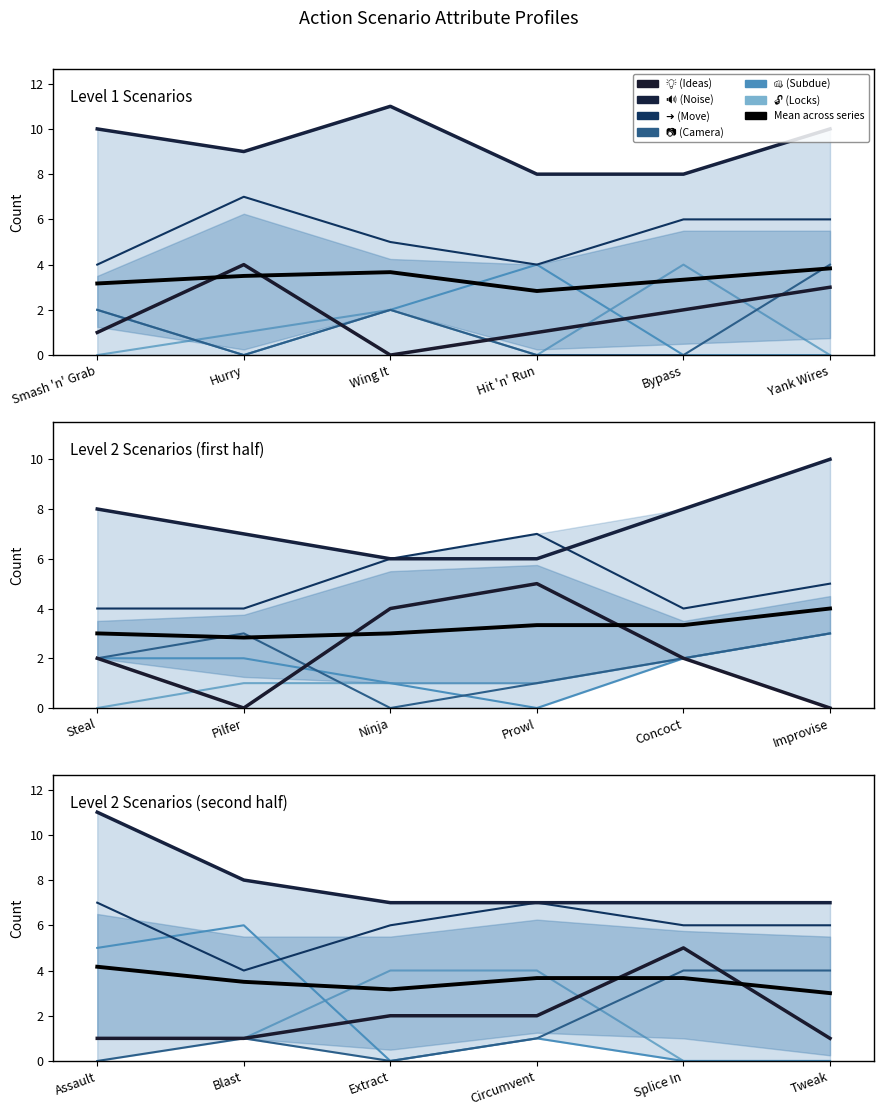

At which label does 📷 (Camera) first exceed 2?

Yank Wires